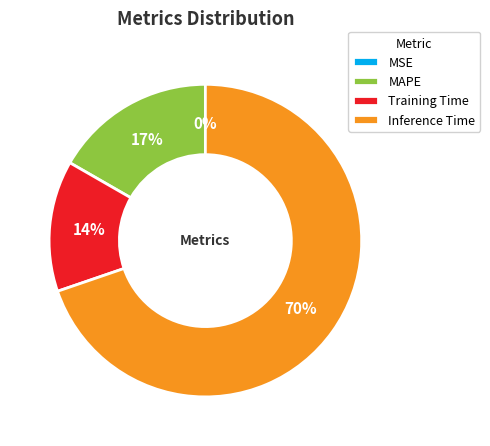

To the nearest percent, what portion does Training Time represent?

14%